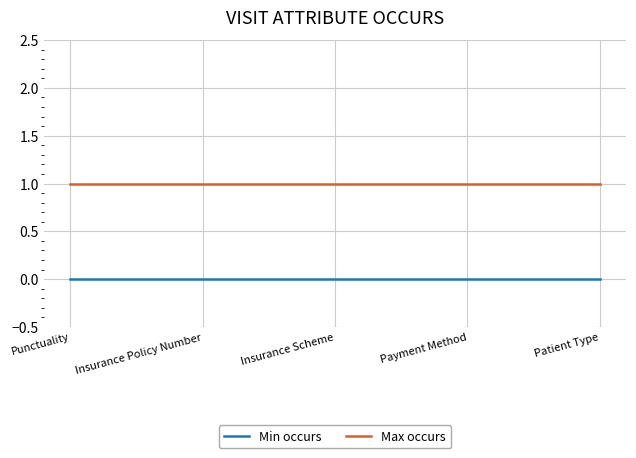

True or false: Min occurs and Max occurs cross at least once.

False